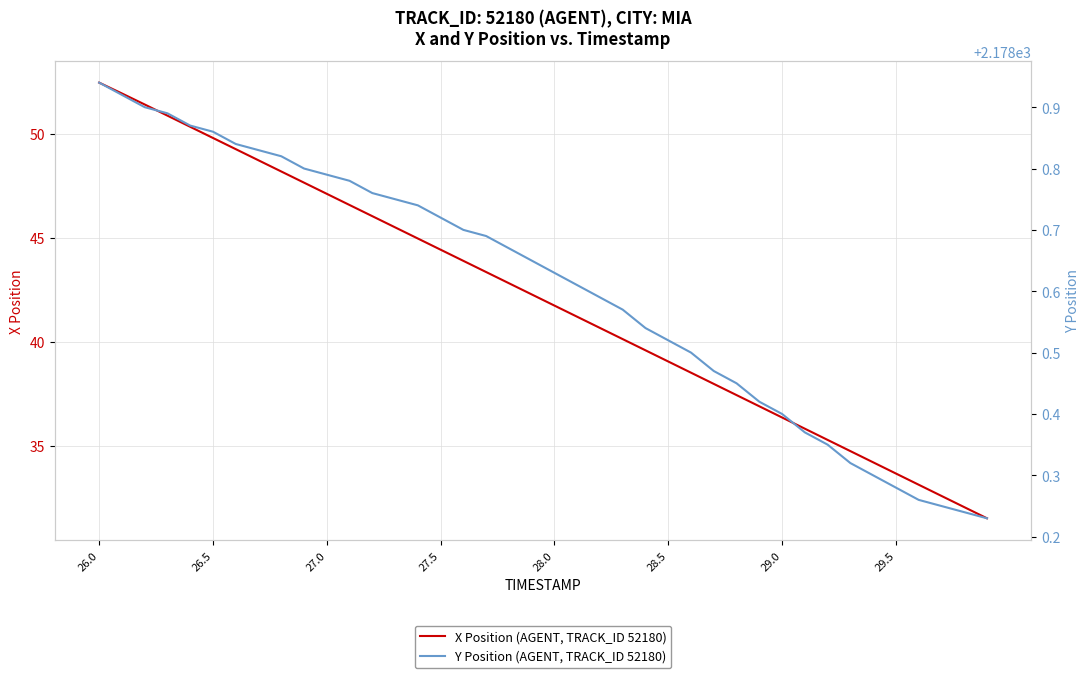

The value of X Position (AGENT, TRACK_ID 52180) at 29.5 is 33.7. True or false?

True